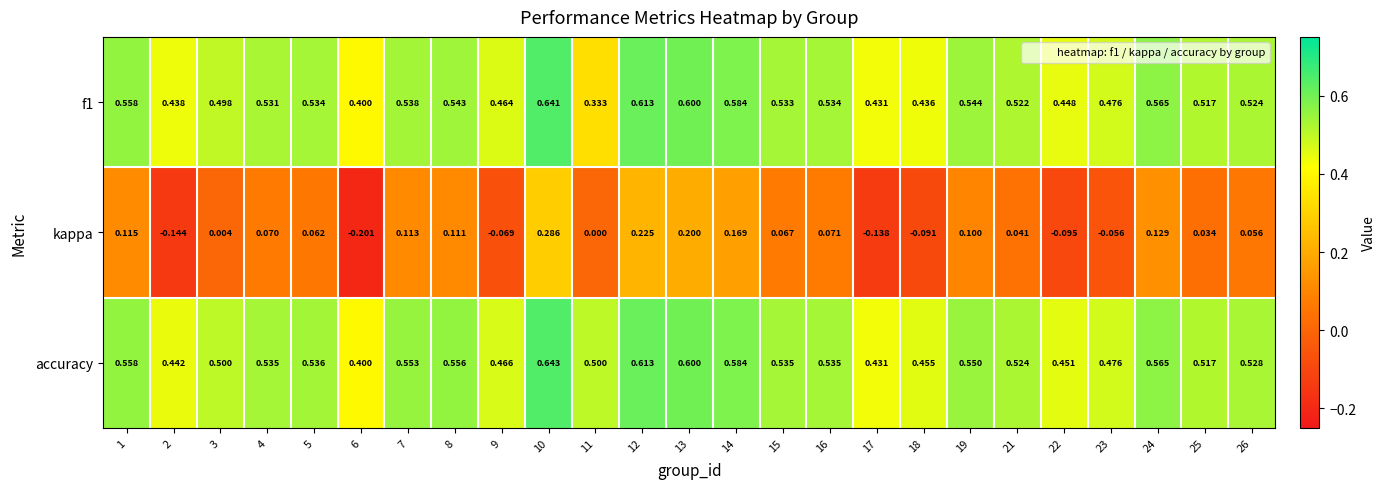

At which category is the sum across all series the highest?

10